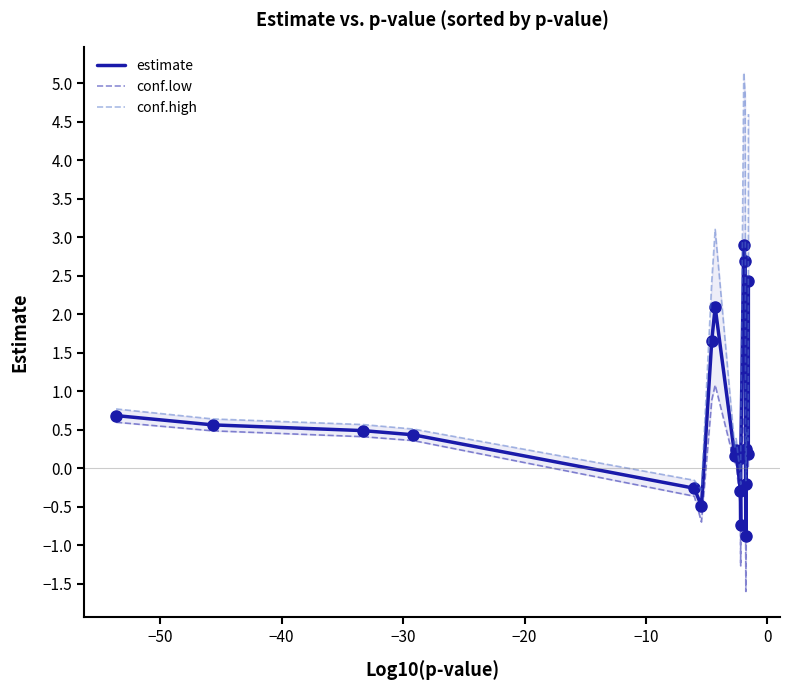

How many interior local peaks does the conf.low series have?

4